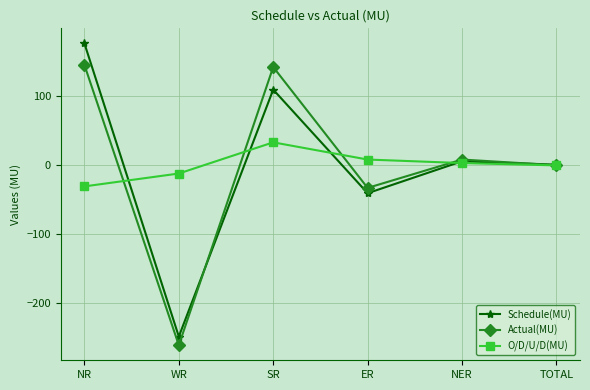

Which category has the lowest value in the Actual(MU) series?

WR